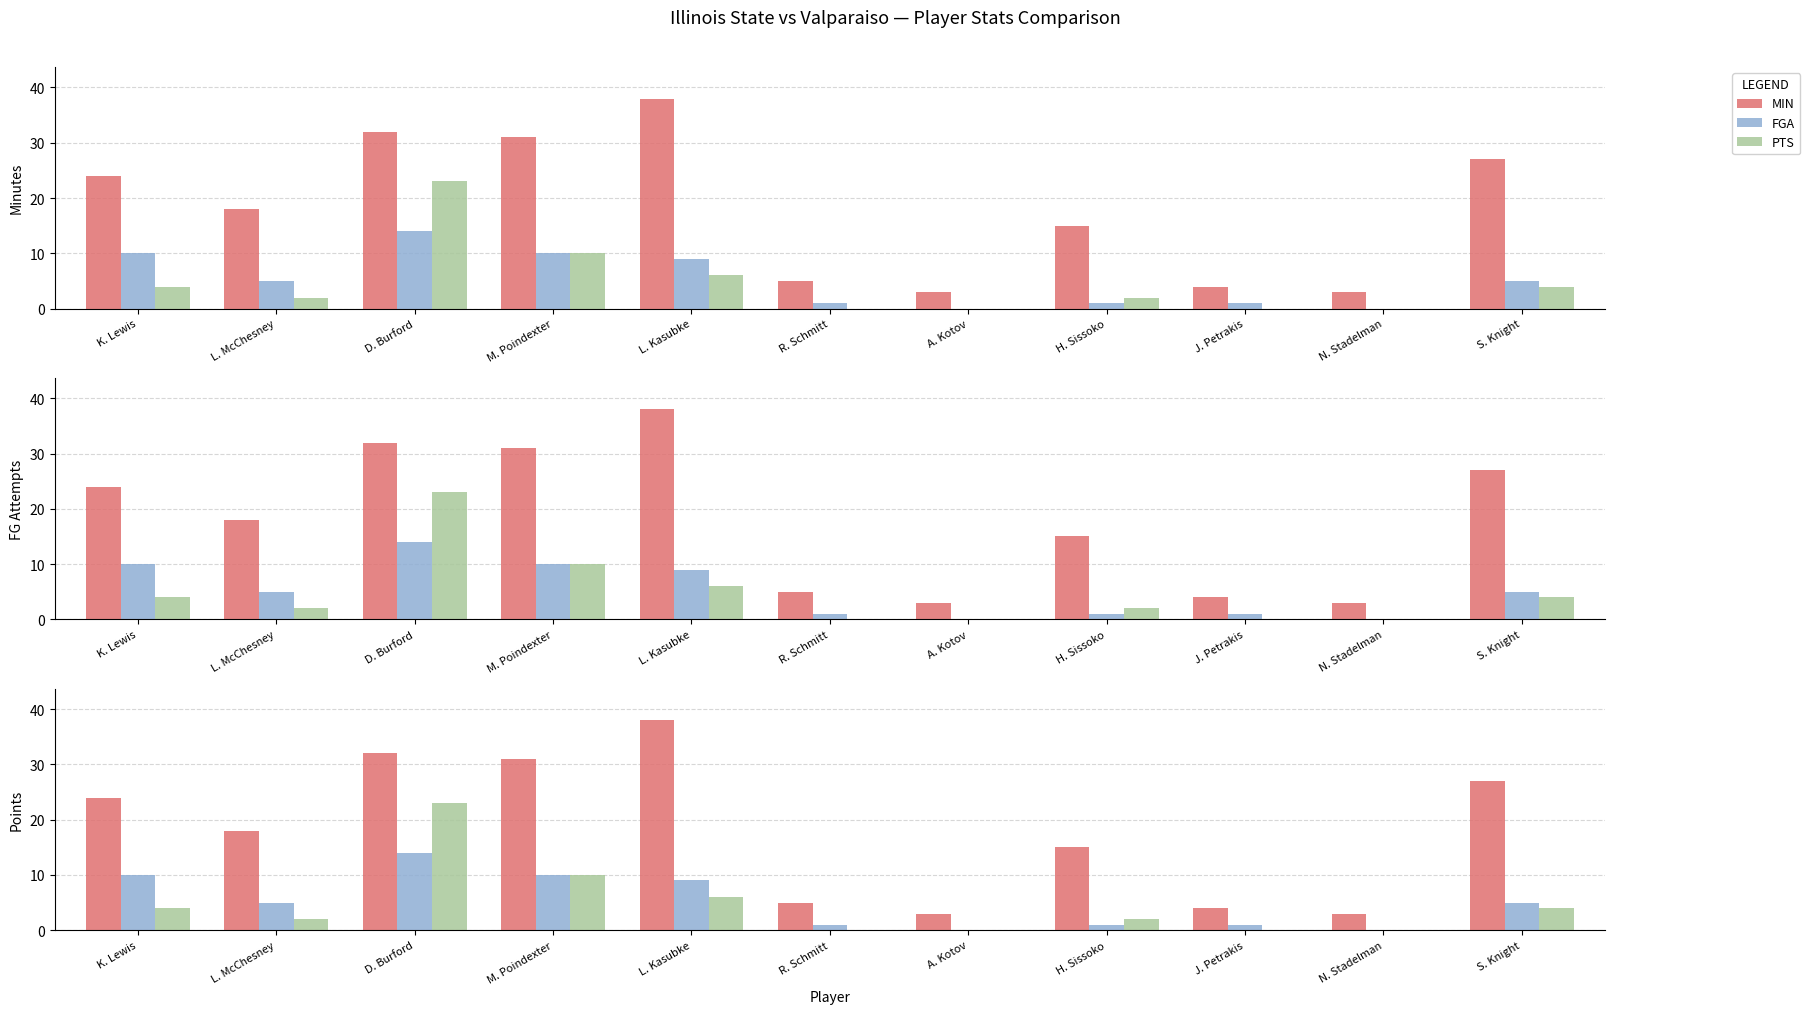

What is the total value across all series at S. Knight?

36